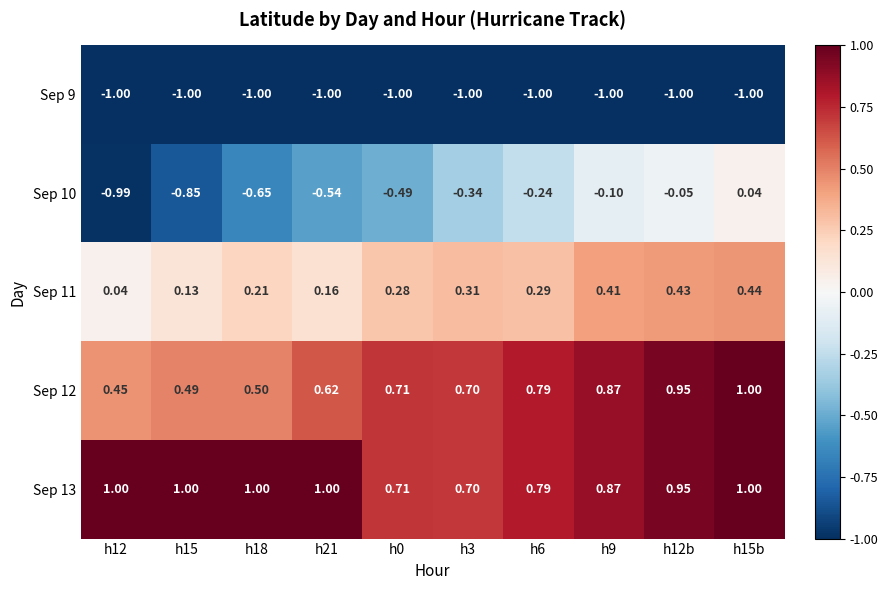

Is the value of Sep 12 at h18 greater than the value of Sep 13 at h15?

No